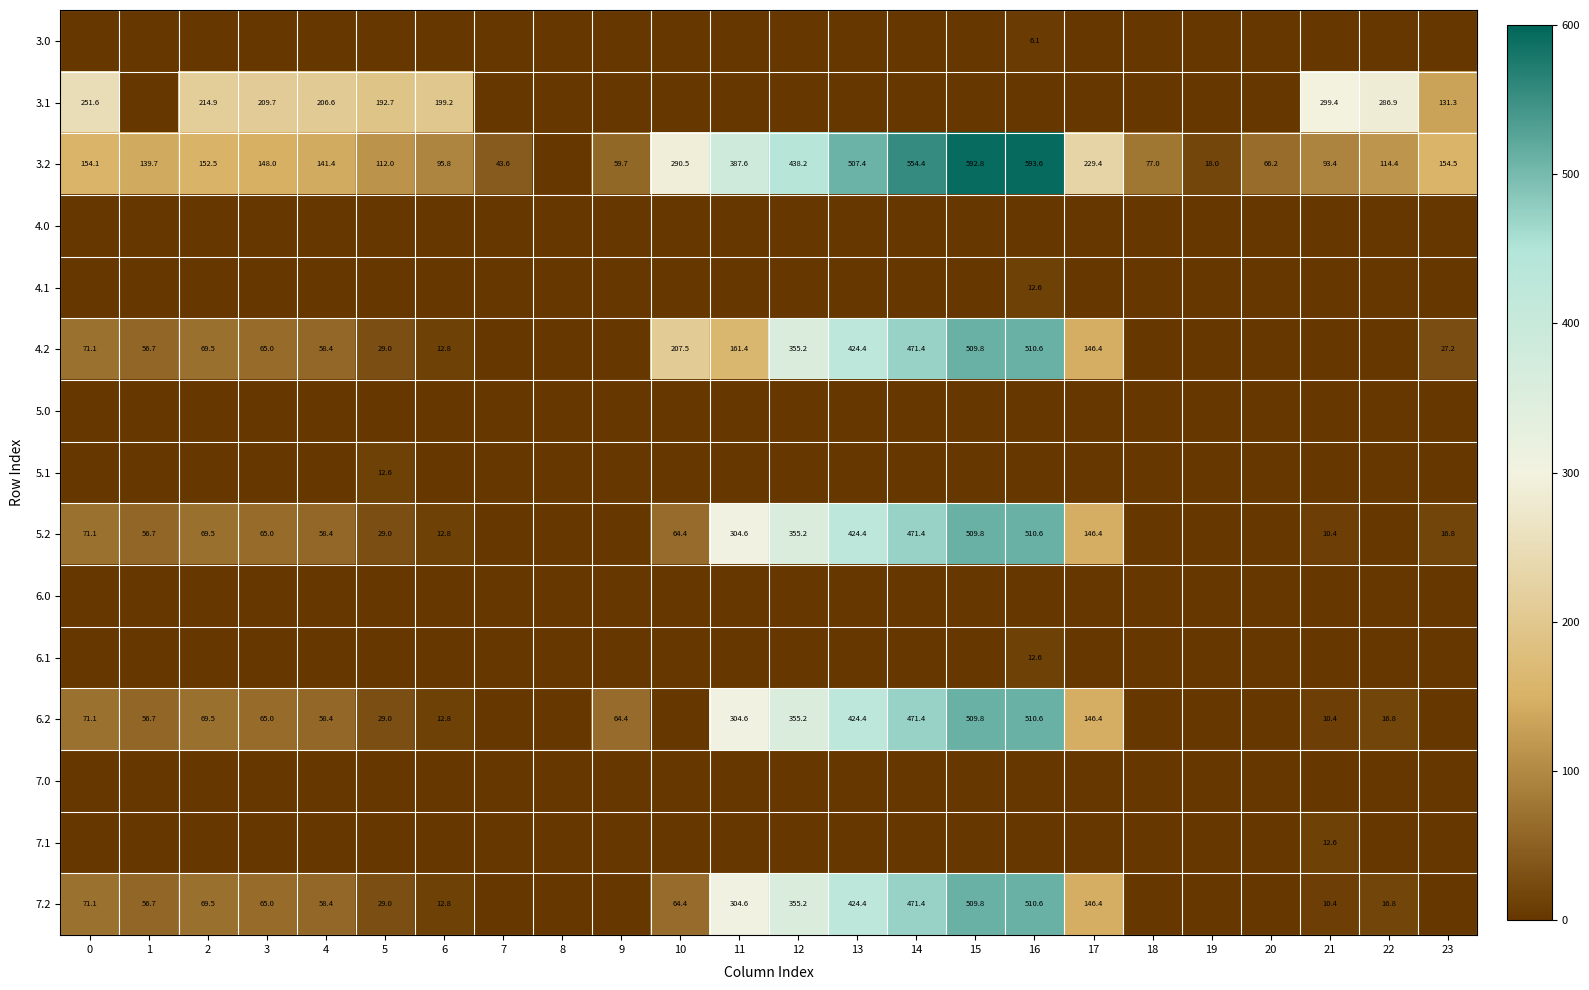

What is the difference between the highest and lowest values at 15?

592.8